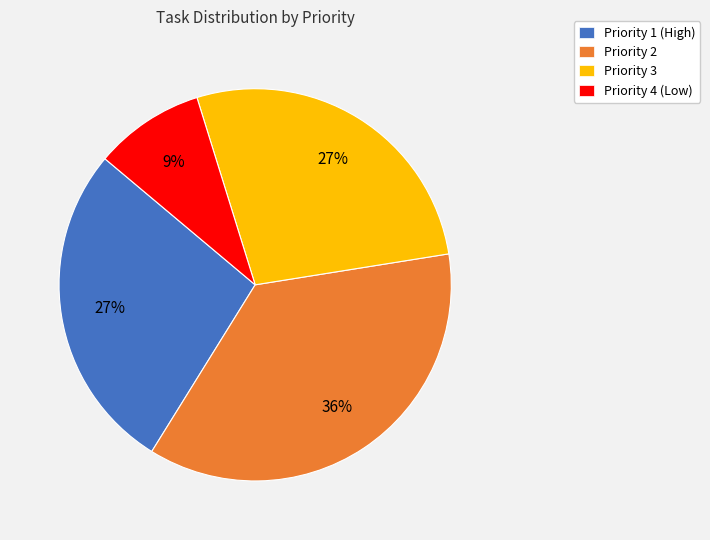

How many segments does this pie chart have?

4